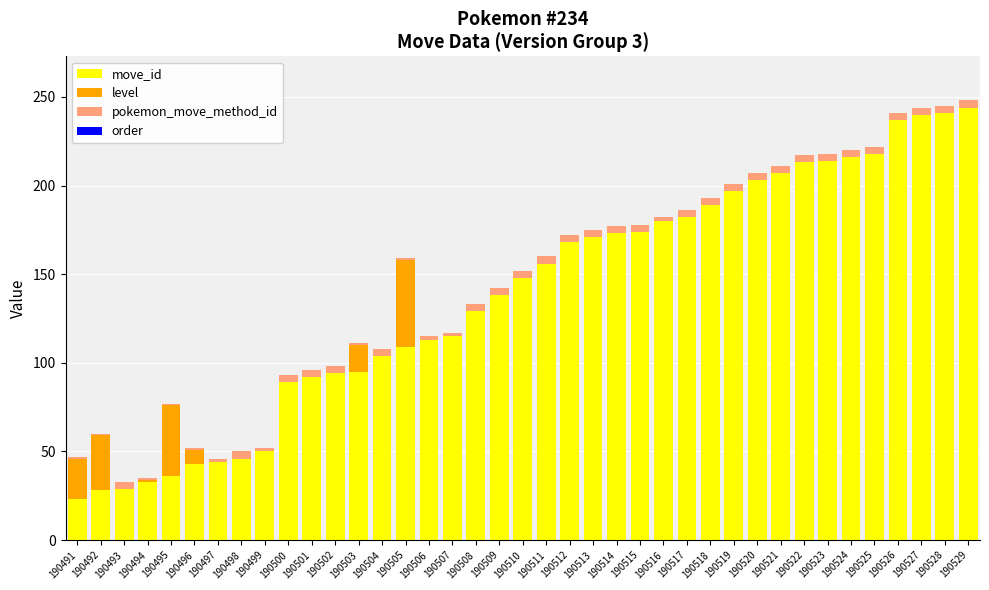

True or false: move_id has a value of 121 at 190501.

False